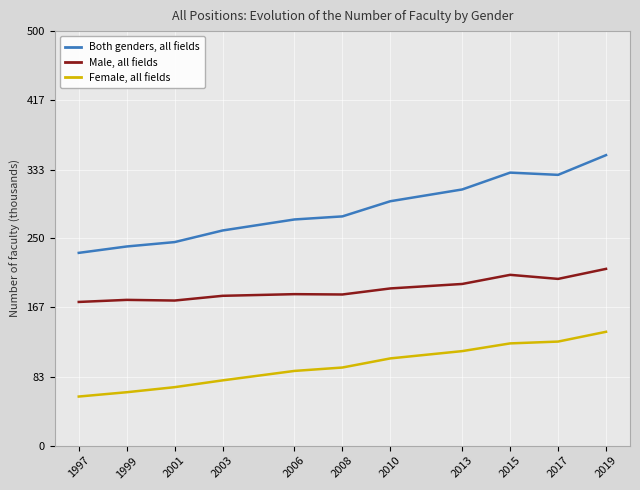

Which label corresponds to the smallest value in the chart?

1997